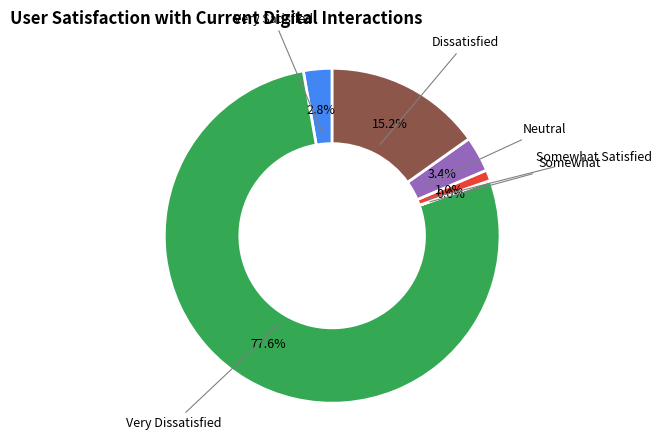

Is there any slice that represents more than half of the pie?

Yes